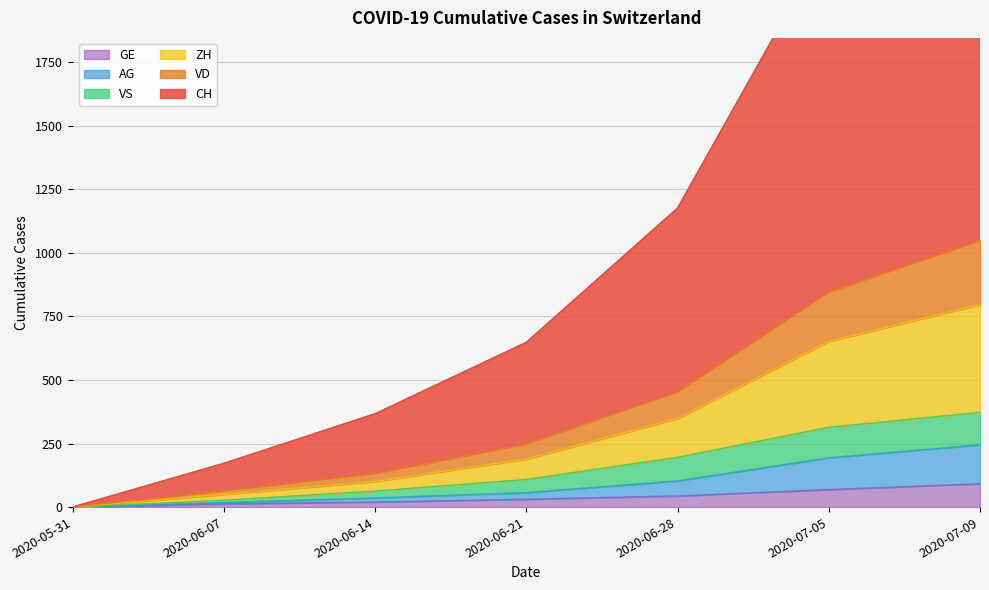

True or false: VS and GE intersect in this chart.

False